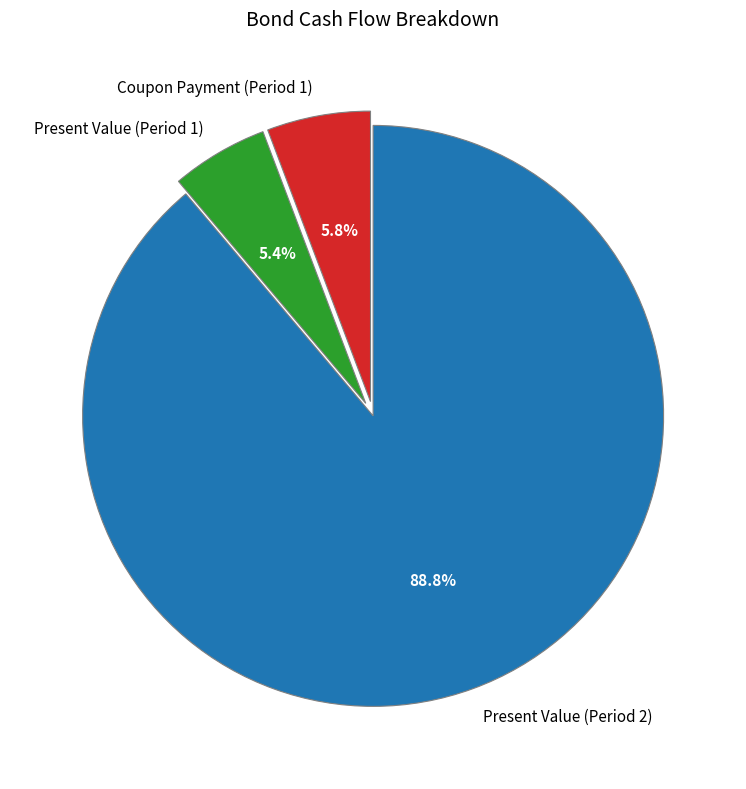

Is it true that Present Value (Period 1) is 5% of the pie?

True